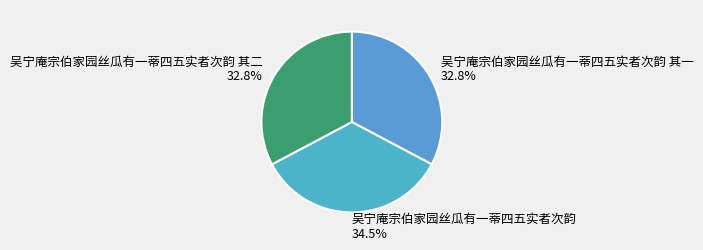

To the nearest percent, what is the difference between the 吴宁庵宗伯家园丝瓜有一蒂四五实者次韵 其二 and 吴宁庵宗伯家园丝瓜有一蒂四五实者次韵 slice percentages?

2%